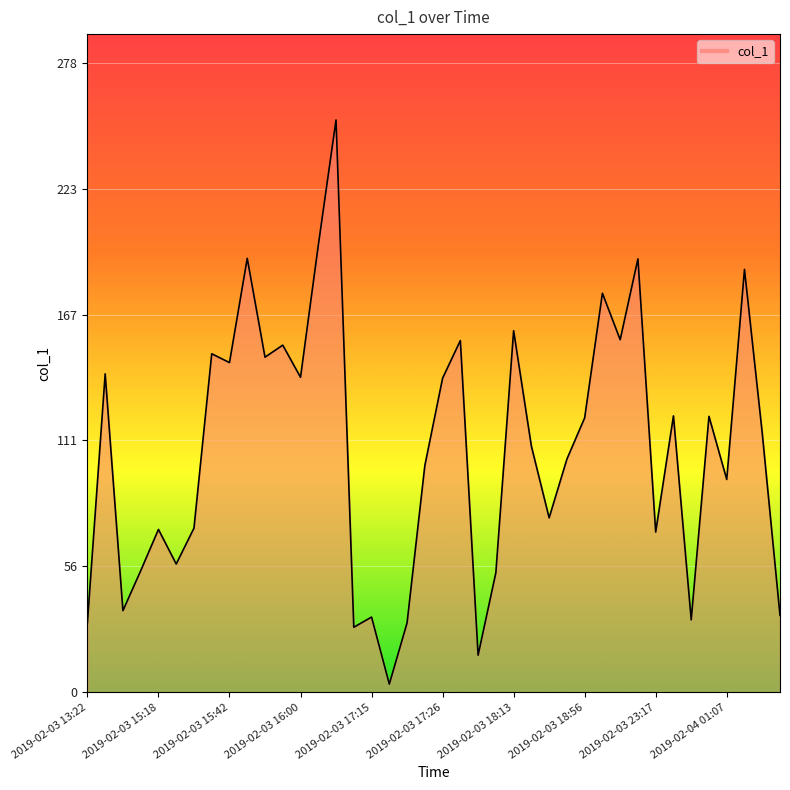

Reading left to right, list all the values displayed in this chart.

30.8	140.8	36.1	53.8	72.0	56.7	72.6	149.7	145.8	191.9	148.2	153.5	139.3	197.6	253.1	28.8	33.3	3.6	30.7	100.2	138.9	155.5	16.4	52.9	159.9	108.8	77.2	103.1	121.4	176.5	155.9	191.7	70.9	122.2	32.1	122.0	94.1	187.0	114.6	34.0